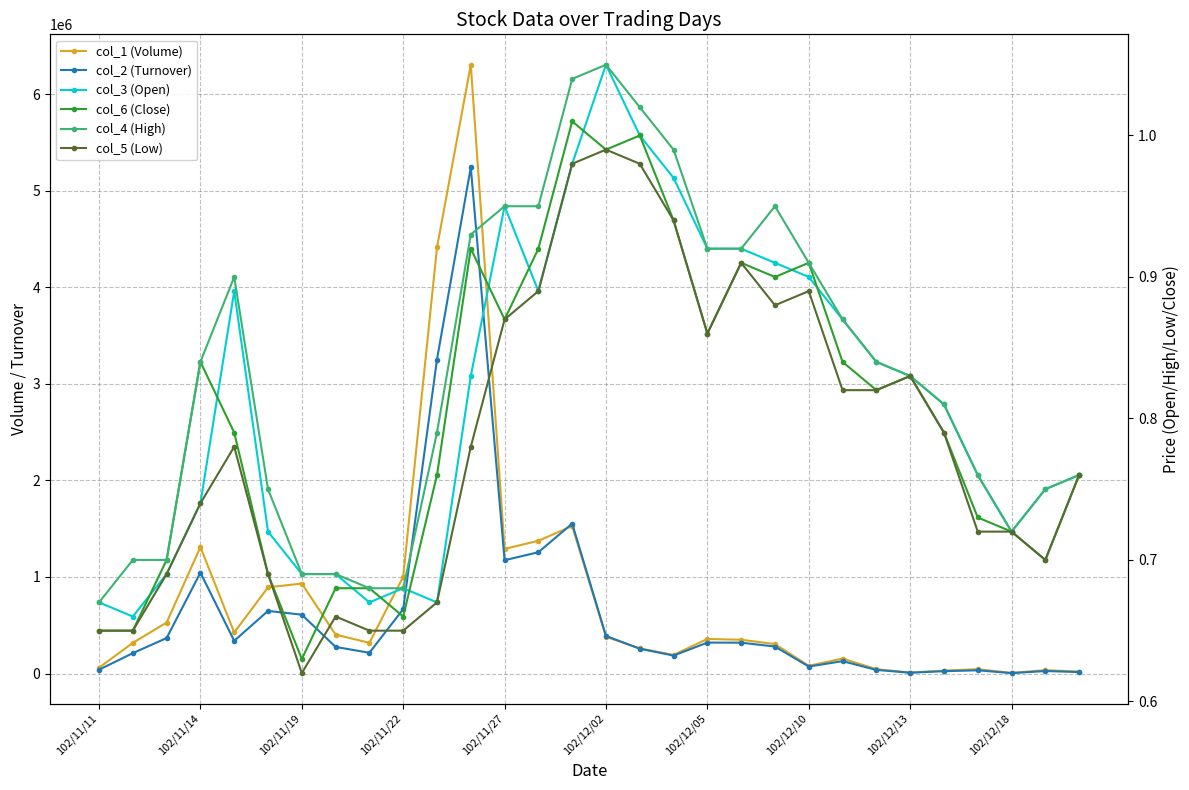

Which series changed the most between 102/11/27 and 11?

col_1 (Volume)